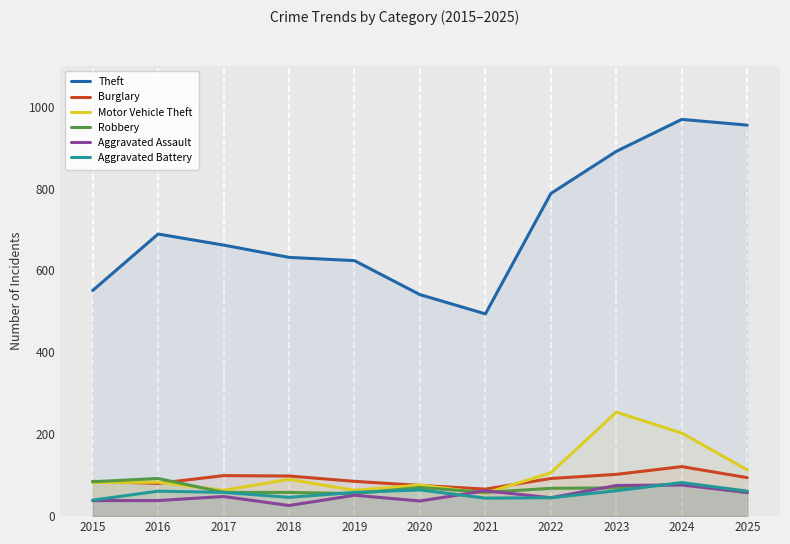

Which series has the largest total across all categories?

Theft